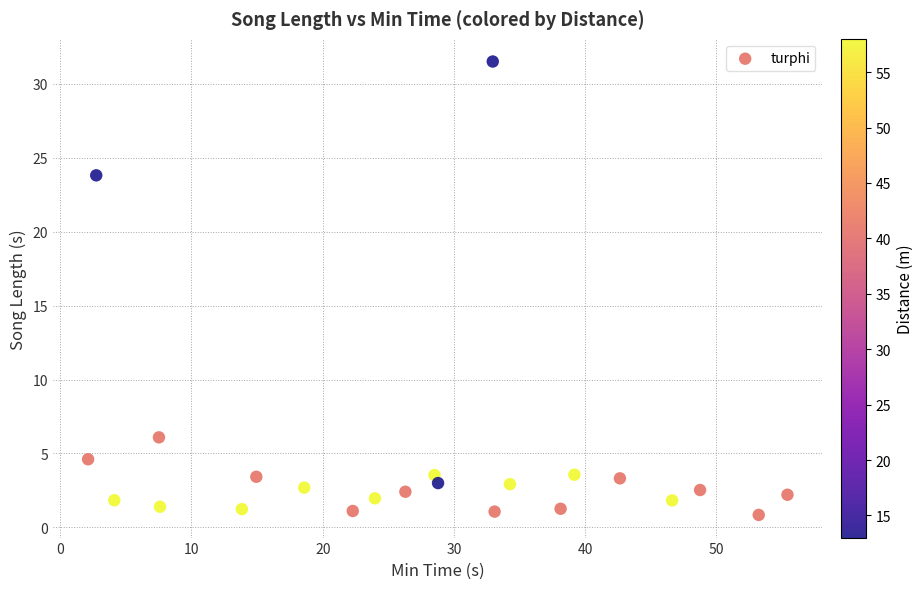

What is the range of X values (max minus min)?

53.3